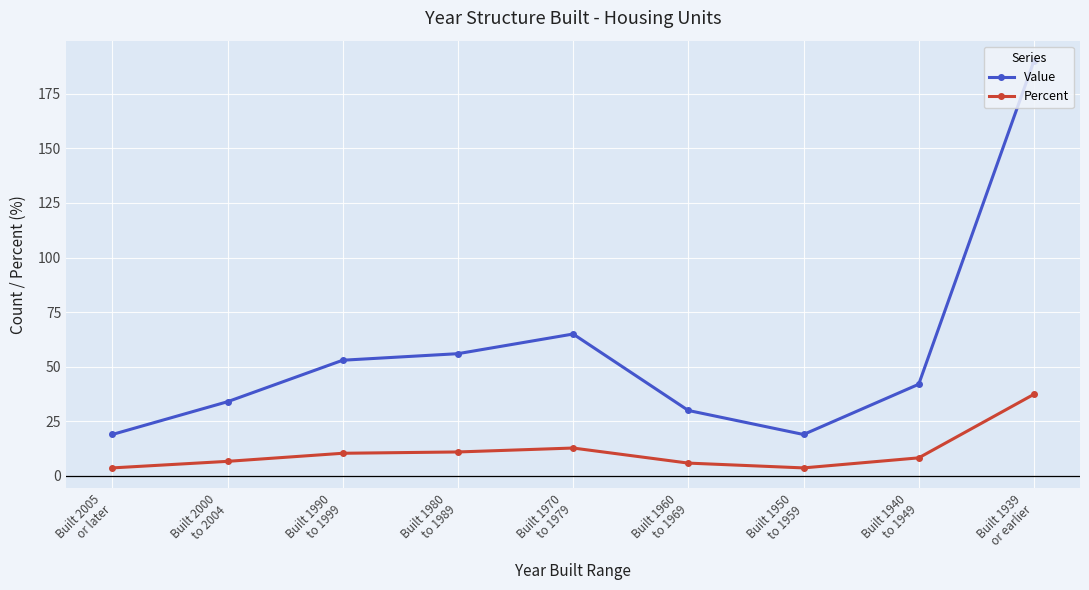

Count the number of categories in the chart.

9